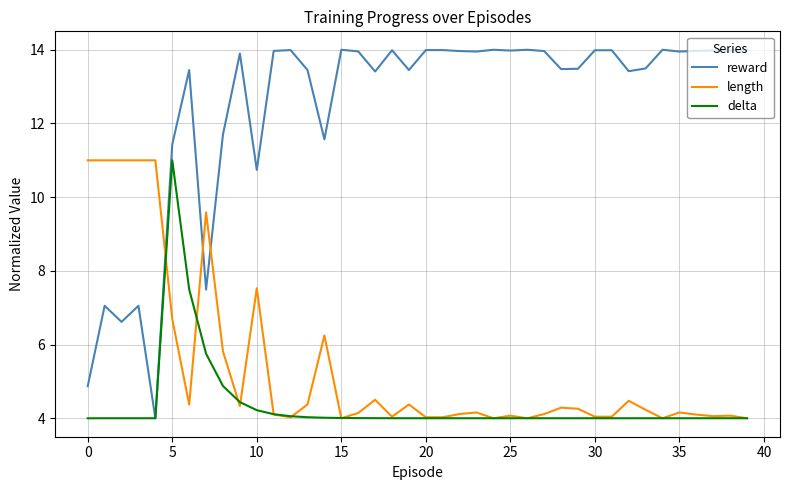

Which series ends up on top after the final intersection of reward and length?

reward